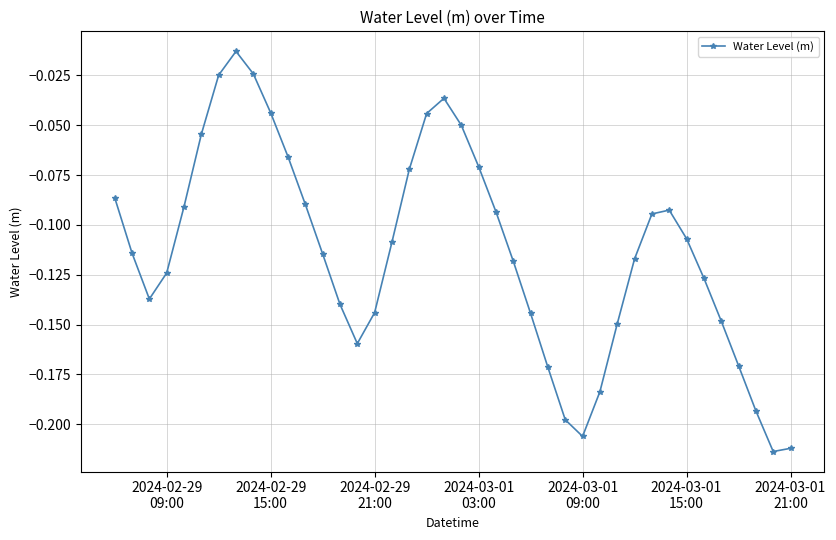

True or false: there are more than 1 points higher than both neighbors.

True